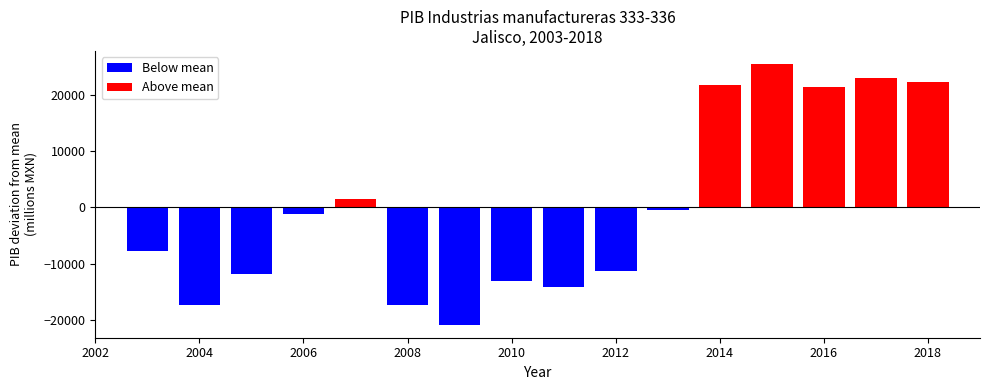

Are the bars horizontal?

No